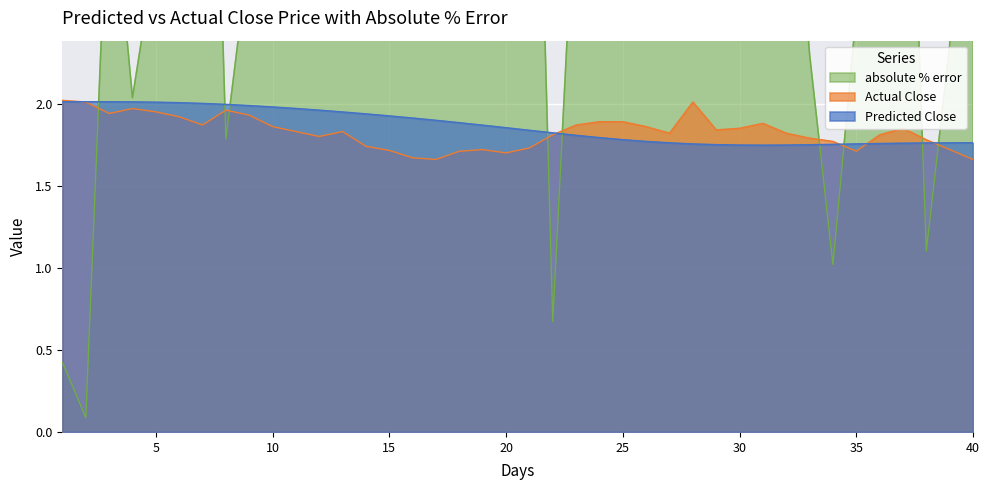

How many distinct data groups are displayed?

3